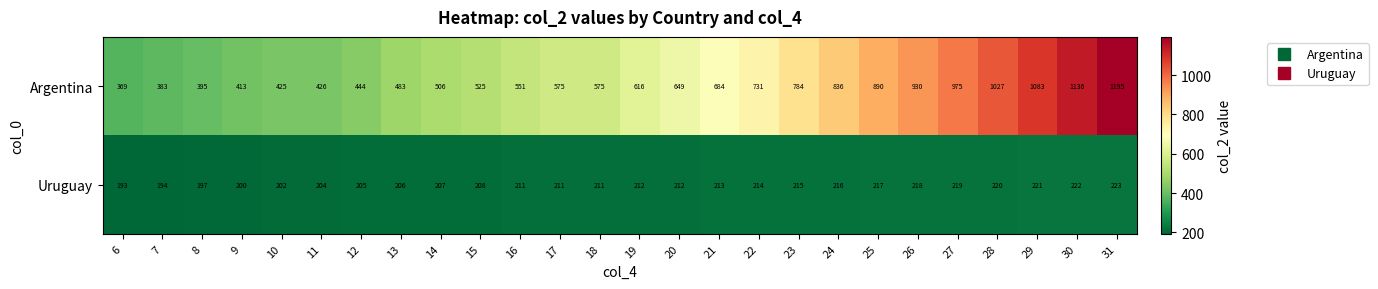

At which label is Uruguay closest to 208?

15